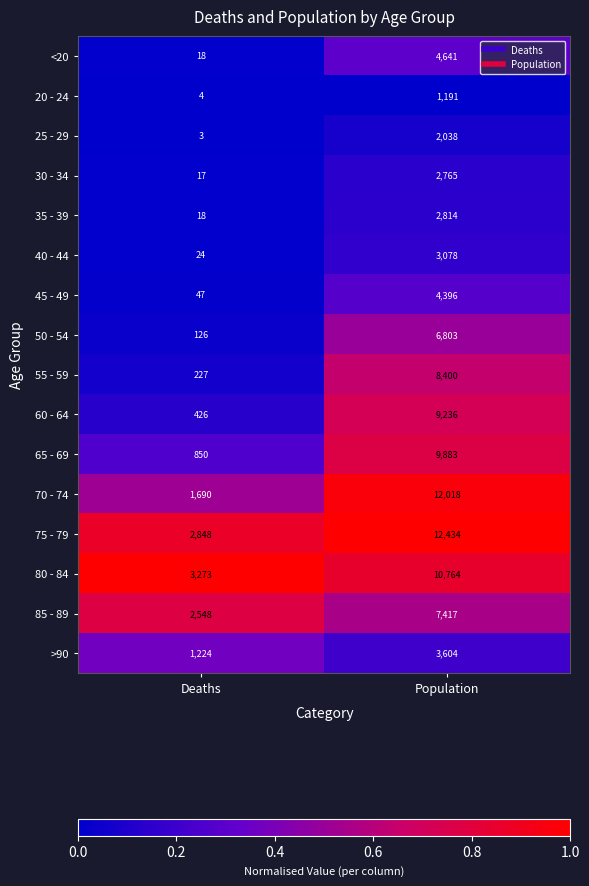

The 85 - 89 series shows 2548 at Deaths. True or false?

True